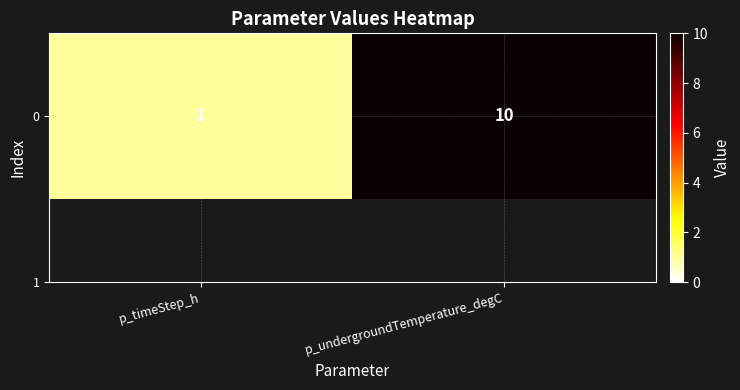

Rank the categories by value from highest to lowest.

p_undergroundTemperature_degC, p_timeStep_h